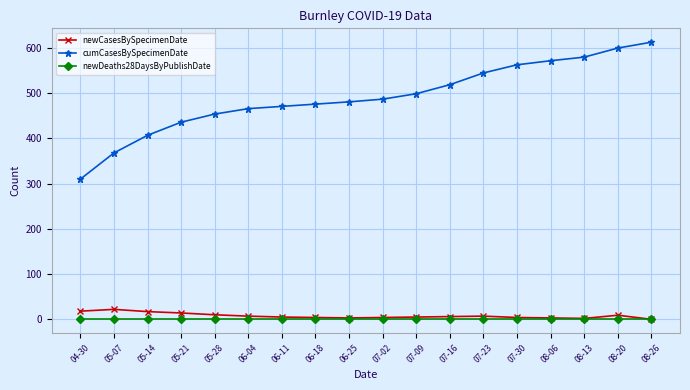

At how many categories does at least one series exceed 36?

18